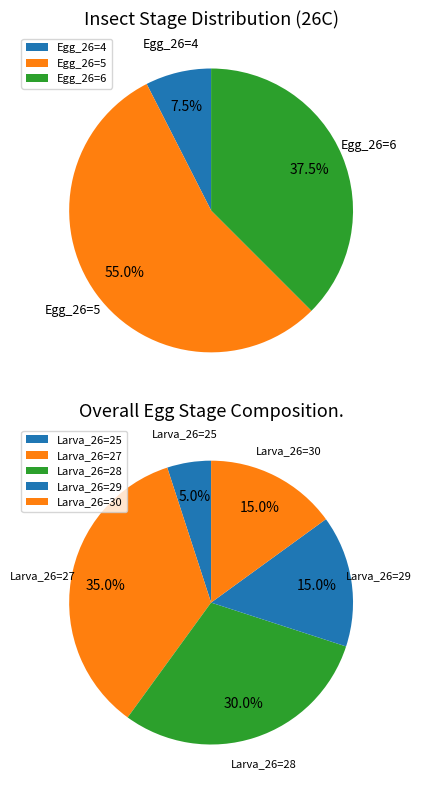

Which category accounts for the majority?

Egg_26=5